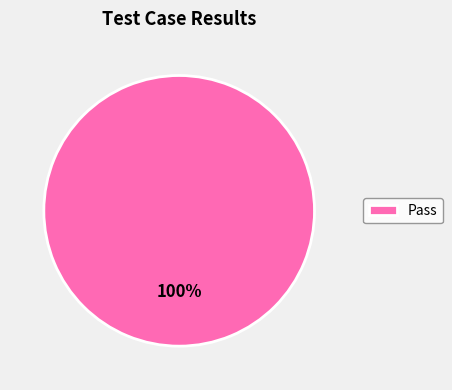

The Pass slice represents 100% of the pie. True or false?

True